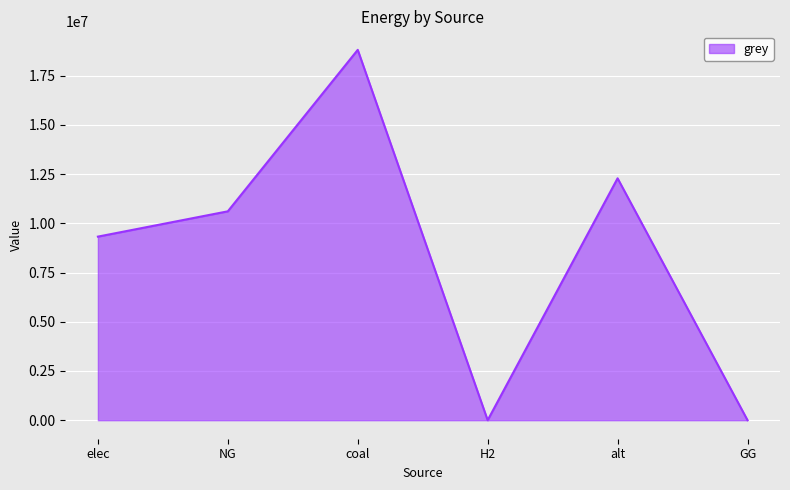

What is the difference between the maximum and minimum values?

18813311.4